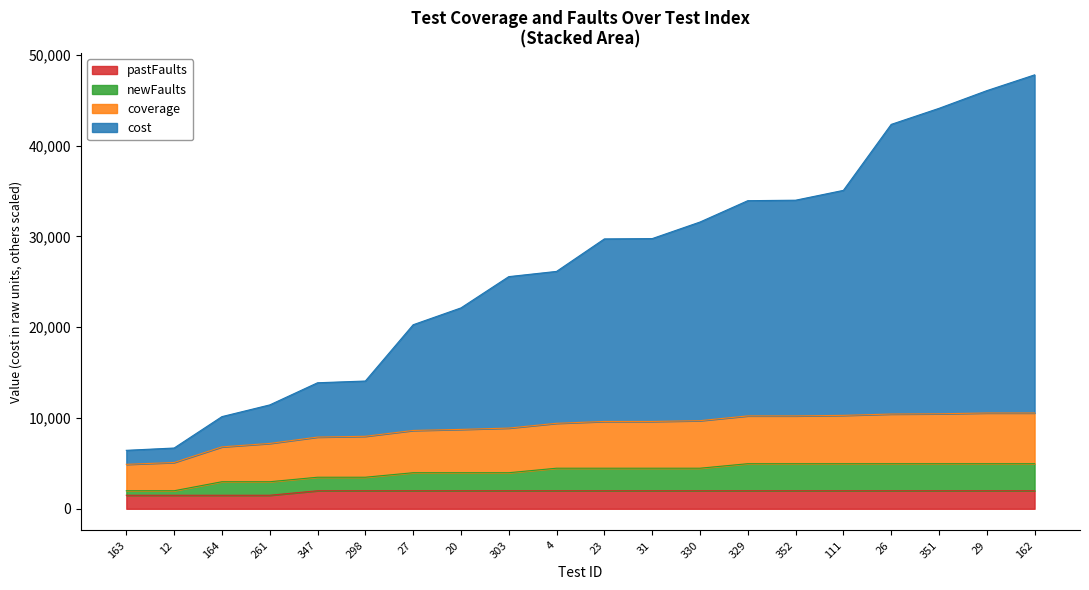

List the labels in order of newFaults value, largest first.

329, 352, 111, 26, 351, 29, 162, 4, 23, 31, 330, 27, 20, 303, 347, 298, 164, 261, 163, 12